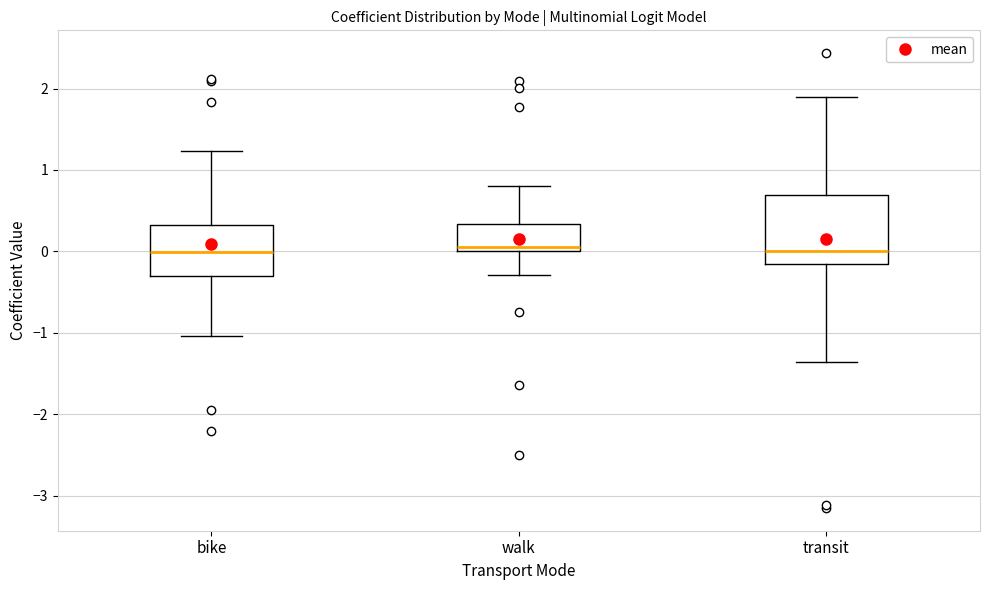

Reading left to right, read every box against the y-axis: the position of its median line, the range the box covers, and the ends of its whiskers. The values are not printed on the chart, so give them approximately, as read against the axis.

bike: median 0.0, box -0.3 to 0.3, whiskers -1.0 to 1.2
walk: median 0.1, box 0.0 to 0.3, whiskers -0.3 to 0.8
transit: median 0.0, box -0.2 to 0.7, whiskers -1.4 to 1.9